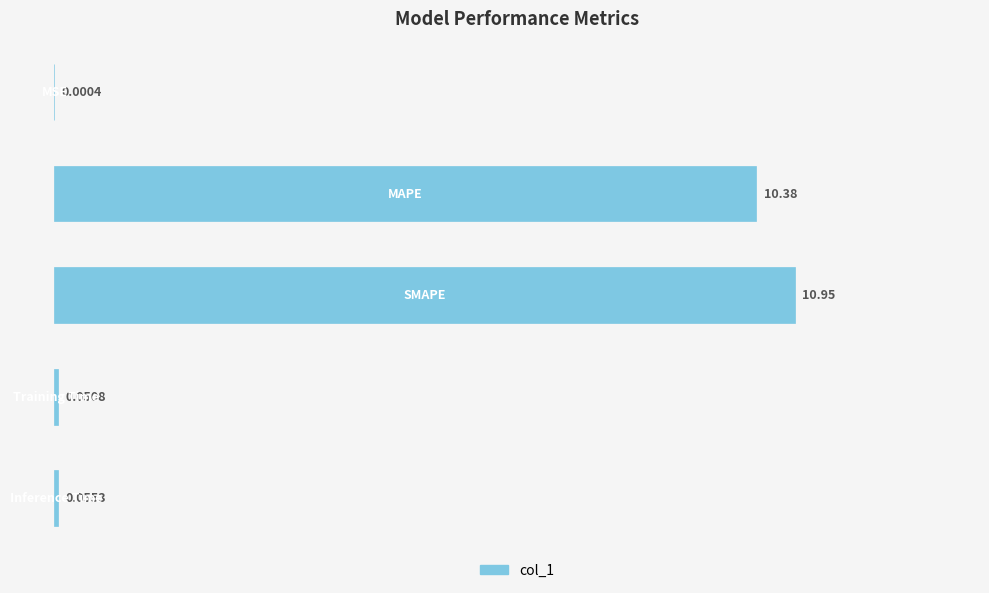

What is the sum of all values?

21.4